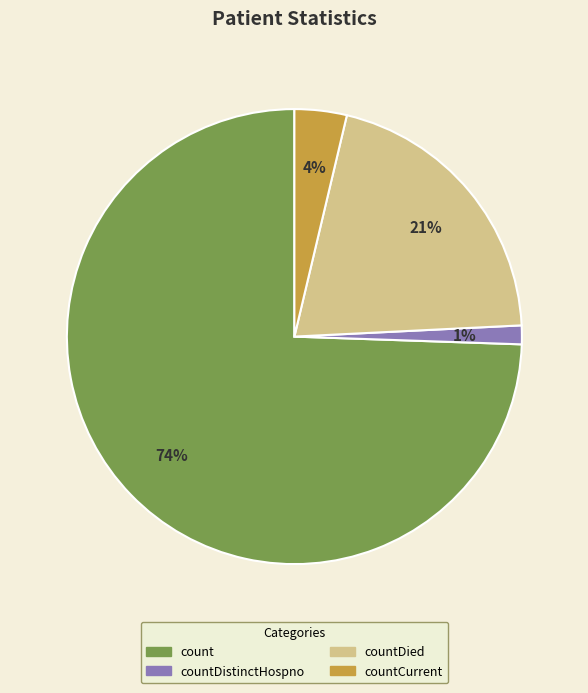

Count the number of slices in the pie.

4